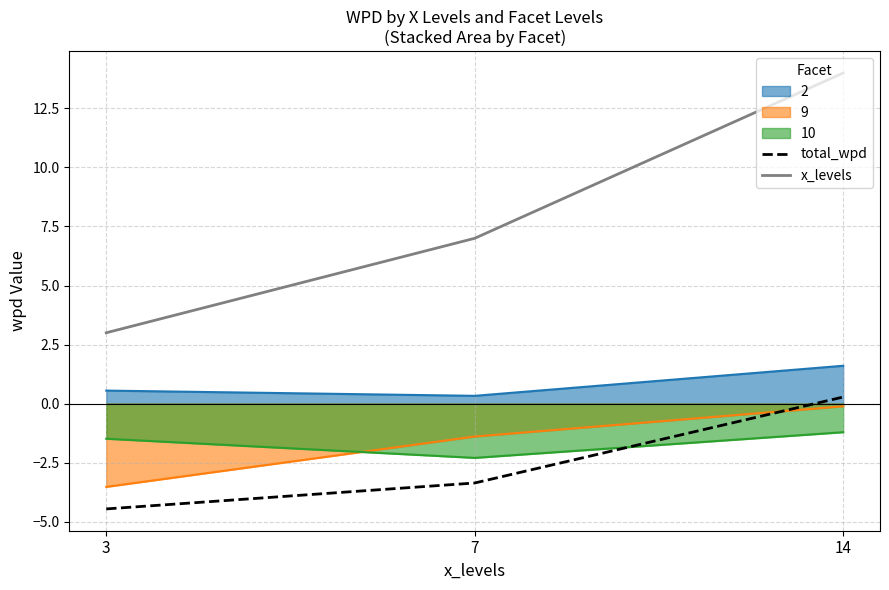

What is the value of the total_wpd point at the 2nd from the left?

-3.4